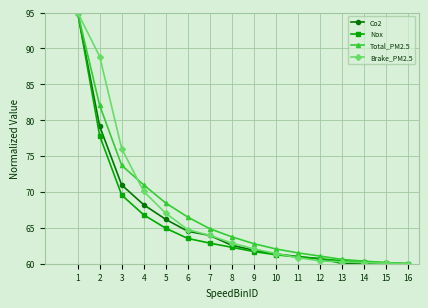

Where does the Nox series first go above 62?

1